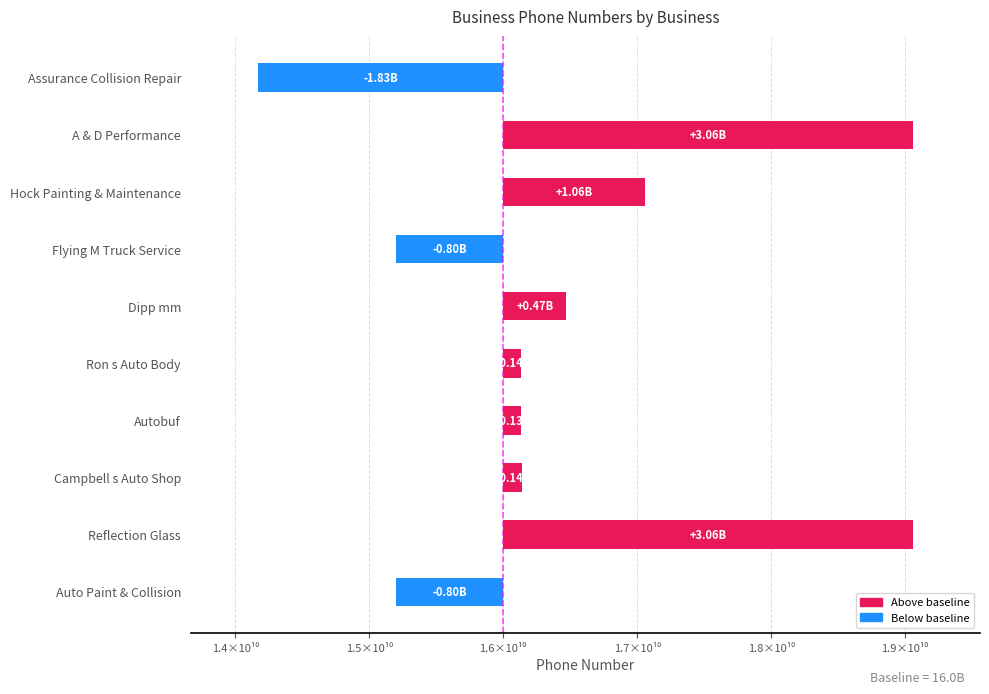

What position from the left is Dipp mm?

5